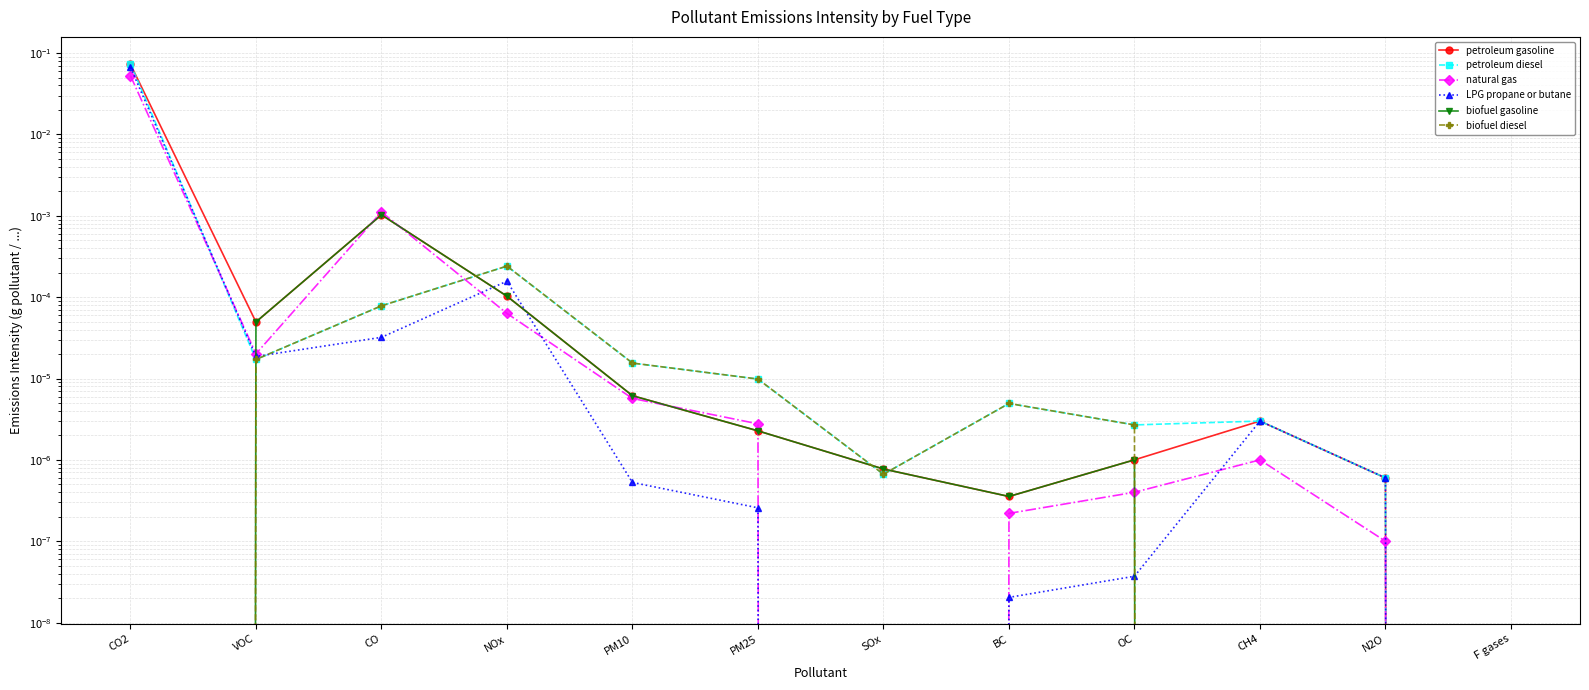

At which label does biofuel gasoline reach its peak?

CO